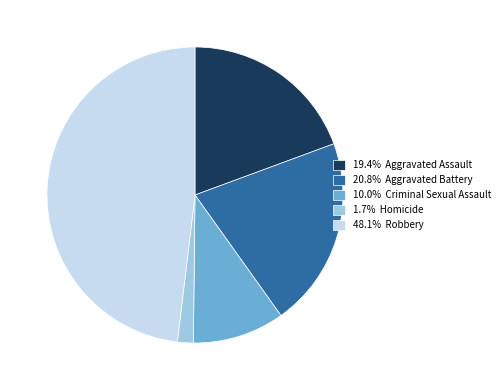

What is the ratio of the value at 20.8% Aggravated Battery to the value at 48.1% Robbery?

0.4